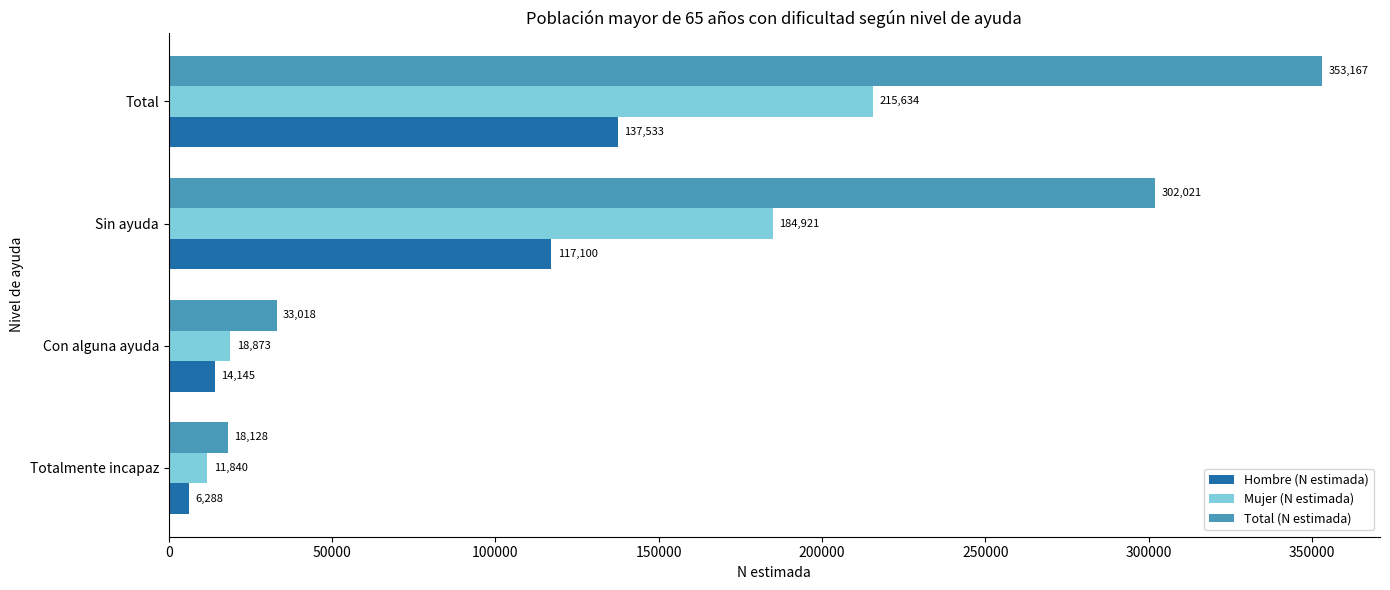

What is the spread (max minus min) of values at Con alguna ayuda?

18873